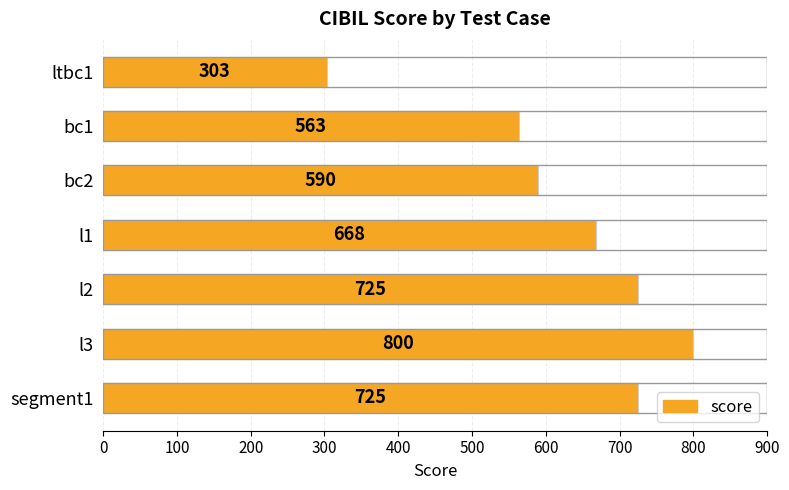

How many categories are shown in the chart?

7